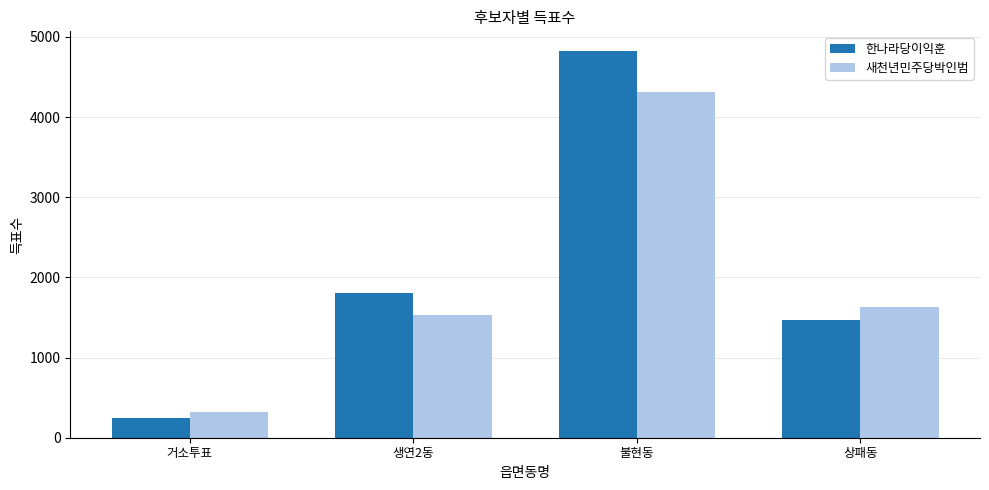

Reading left to right, extract all data points from this chart.

한나라당이익훈: 거소투표=245	생연2동=1806	불현동=4829	상패동=1464
새천년민주당박인범: 거소투표=319	생연2동=1529	불현동=4310	상패동=1636